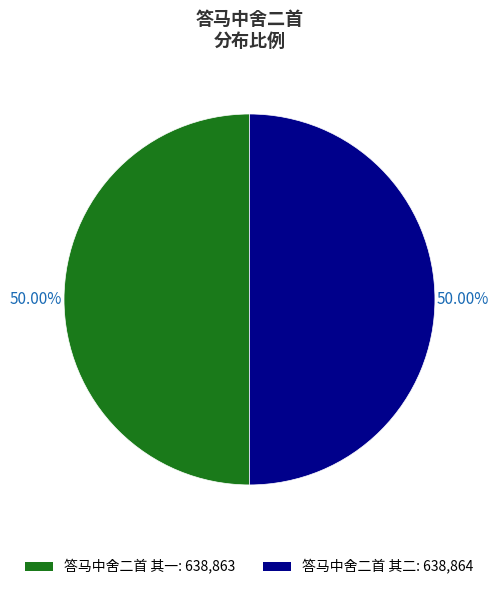

Approximately how many times larger is the value at 答马中舍二首 其二: 638,864 compared to 答马中舍二首 其一: 638,863?

1.0